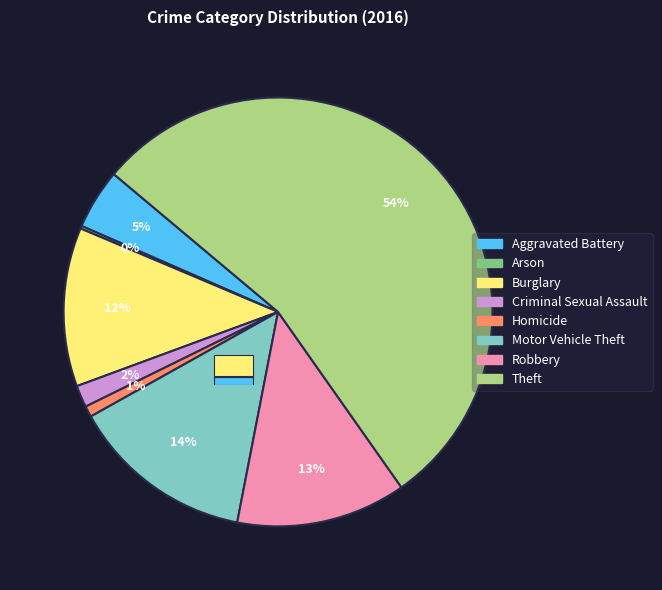

What is the largest slice in the pie chart?

Theft